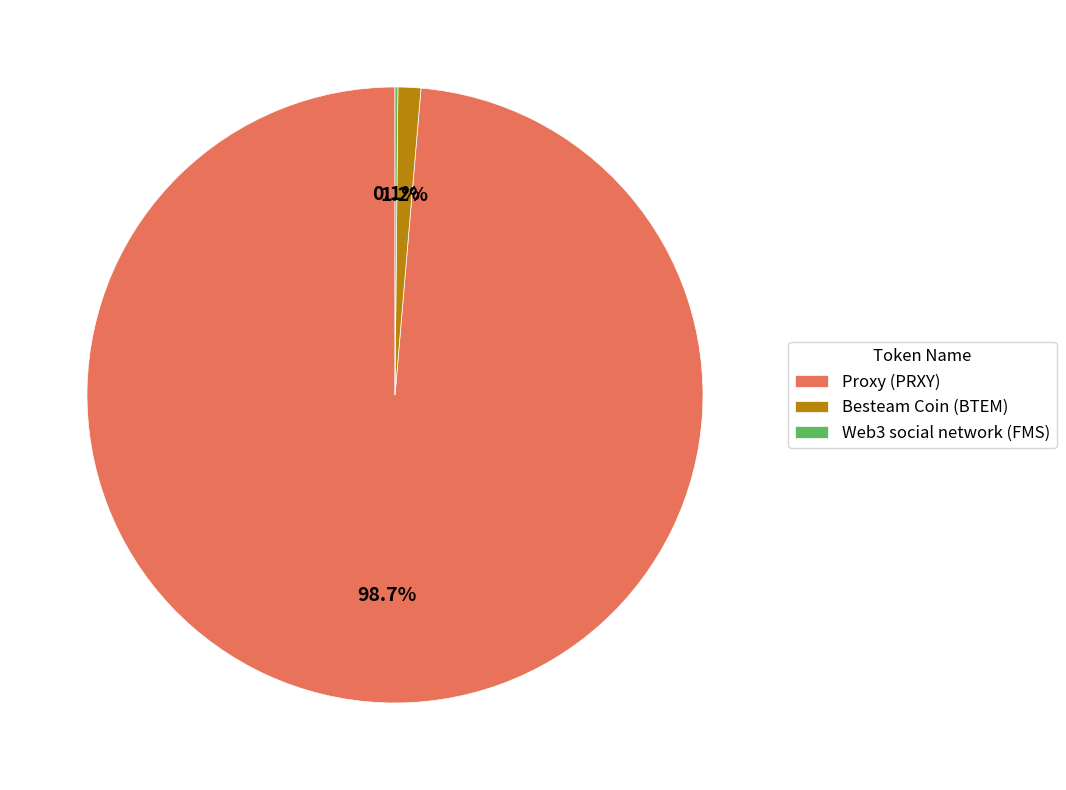

What is the largest slice in the pie chart?

Proxy (PRXY)